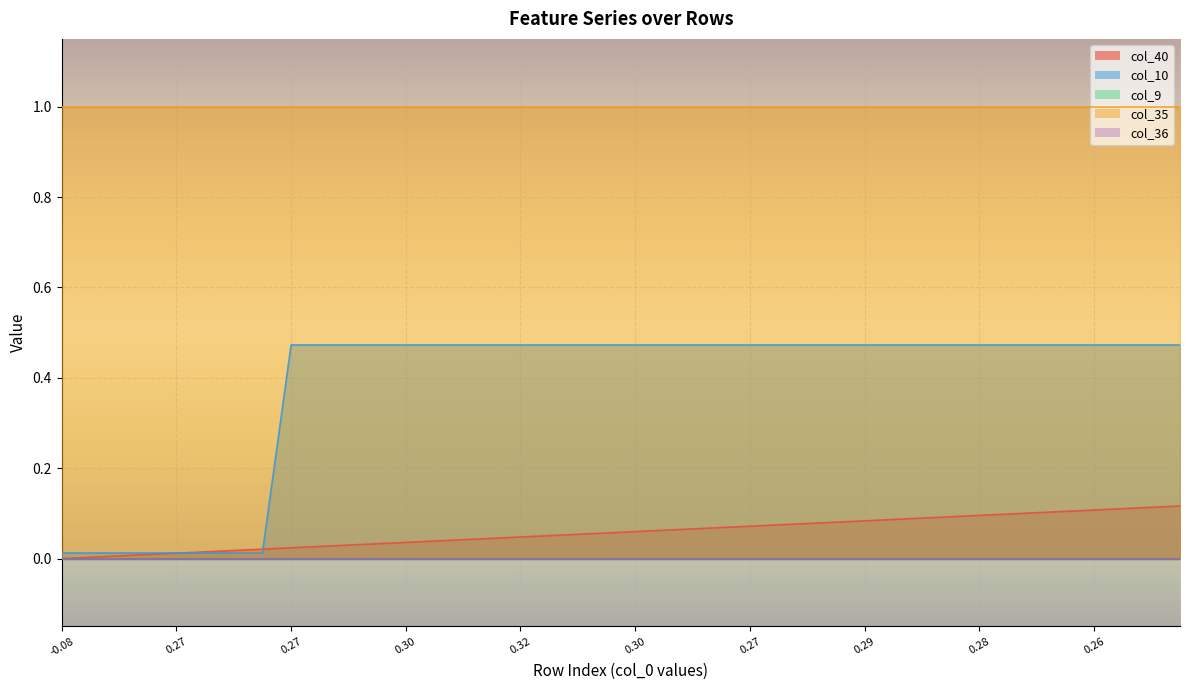

List the series in order of their peak value, lowest first.

col_9, col_36, col_40, col_10, col_35